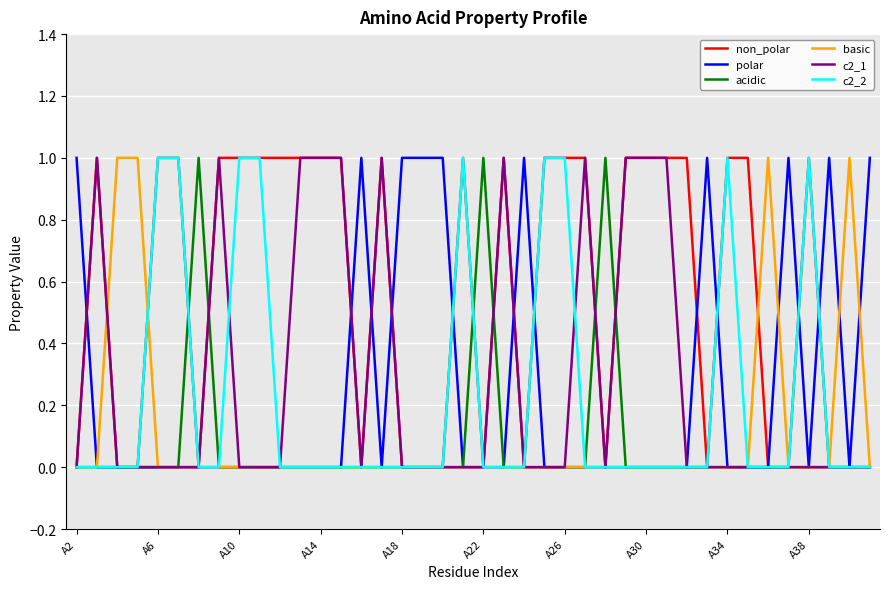

Which series has the largest total across all categories?

non_polar